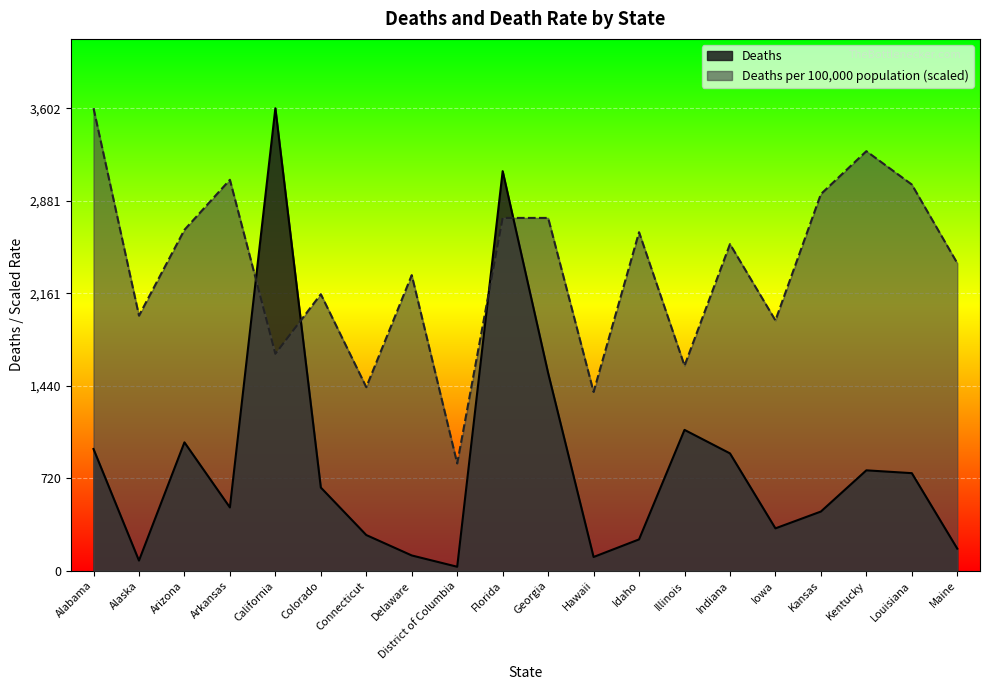

How many interior local valleys does the Deaths series have?

5